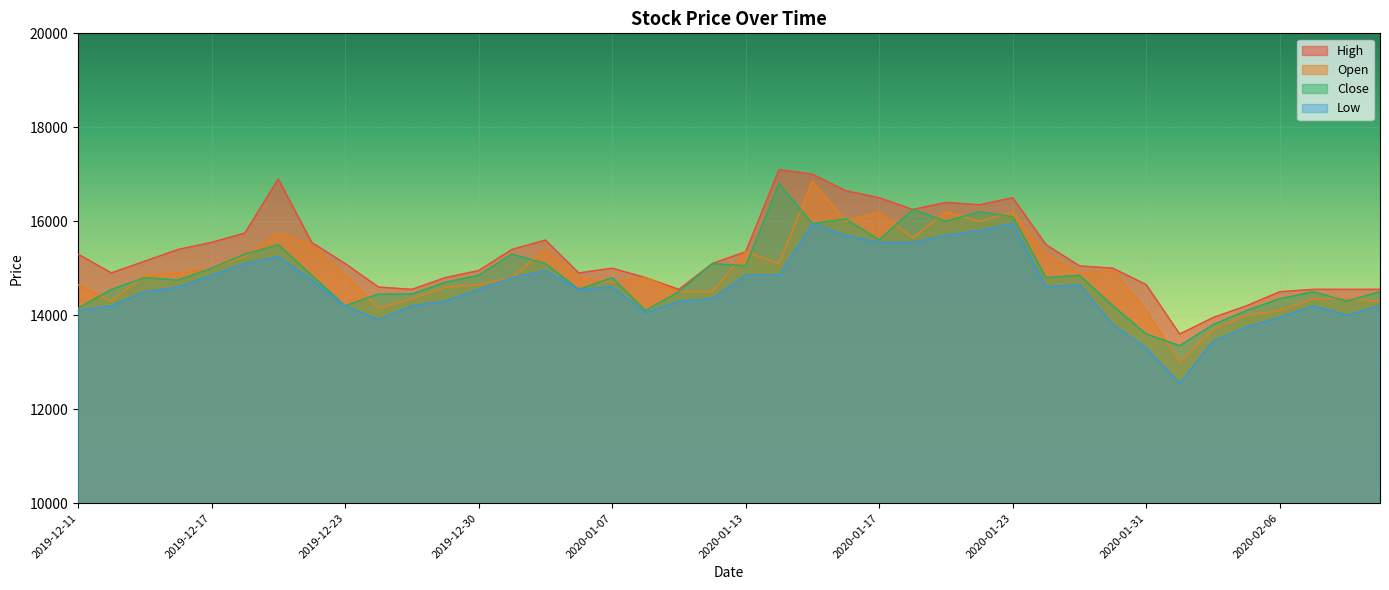

The Low series shows 14750 at 2019-12-20. True or false?

True